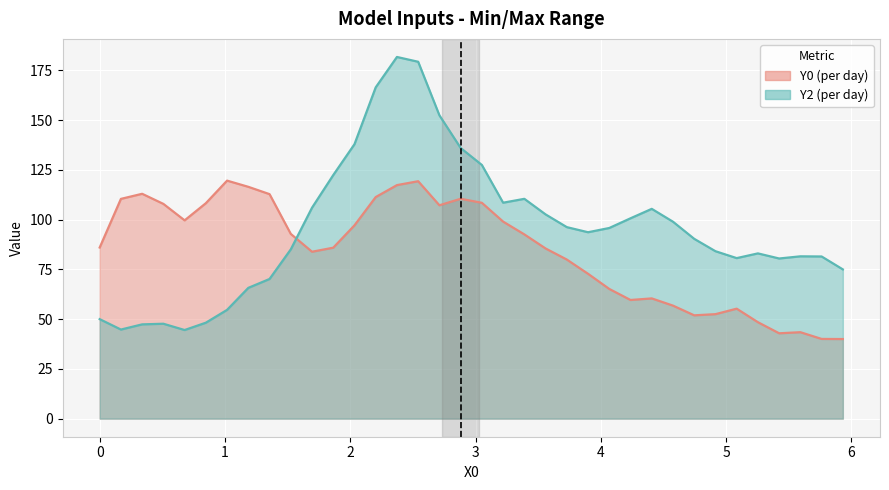

What is the smallest value displayed?

40.0